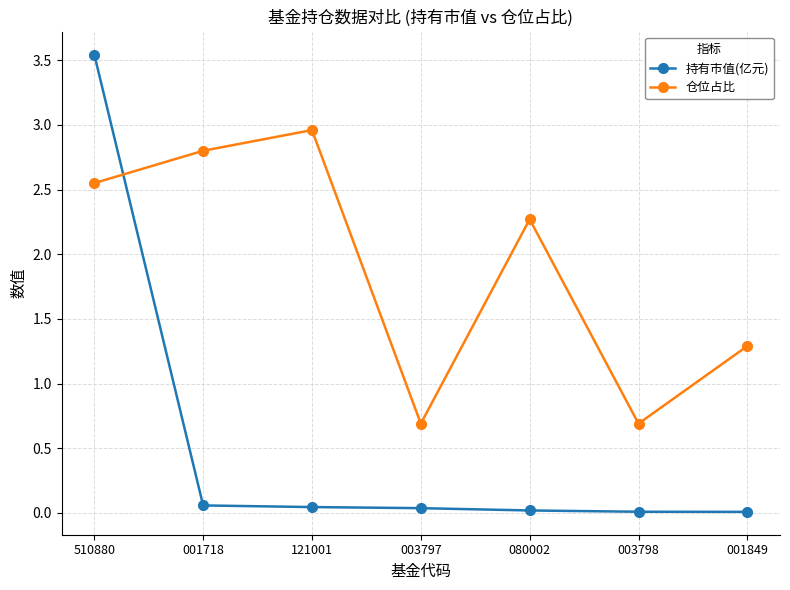

Where do 仓位占比 and 持有市值(亿元) first cross each other?

510880 and 001718